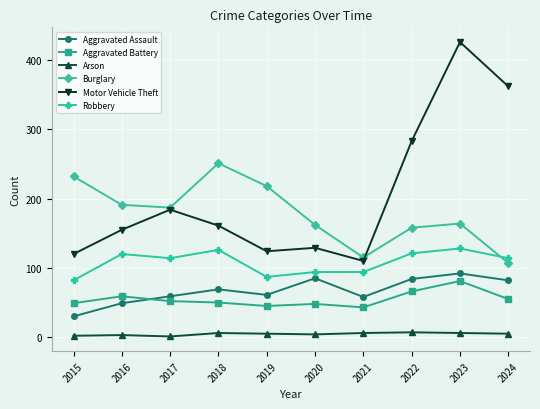

Does the chart display data point markers on the line(s)?

Yes